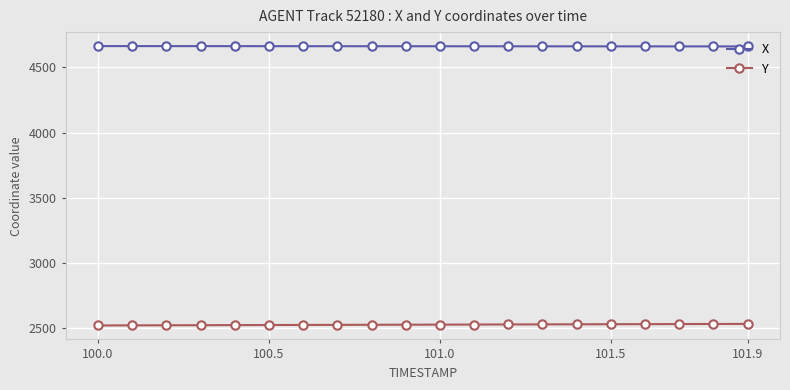

Rank the series by their maximum value, from lowest to highest.

Y, X